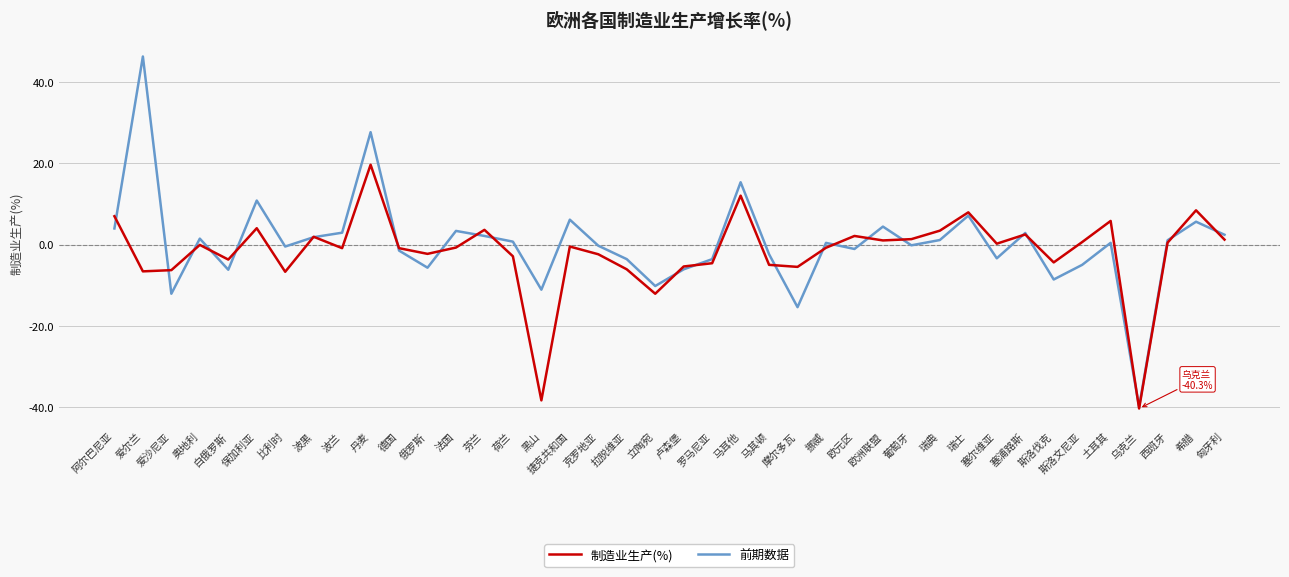

The value of 前期数据 at 乌克兰 is -39.9. True or false?

True